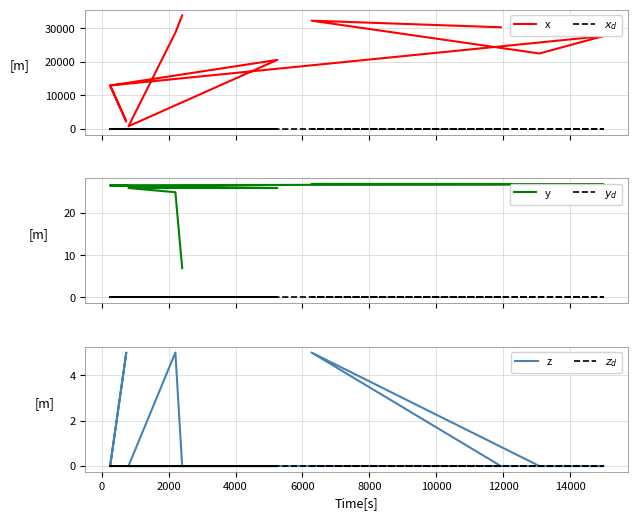

True or false: x and y intersect in this chart.

False